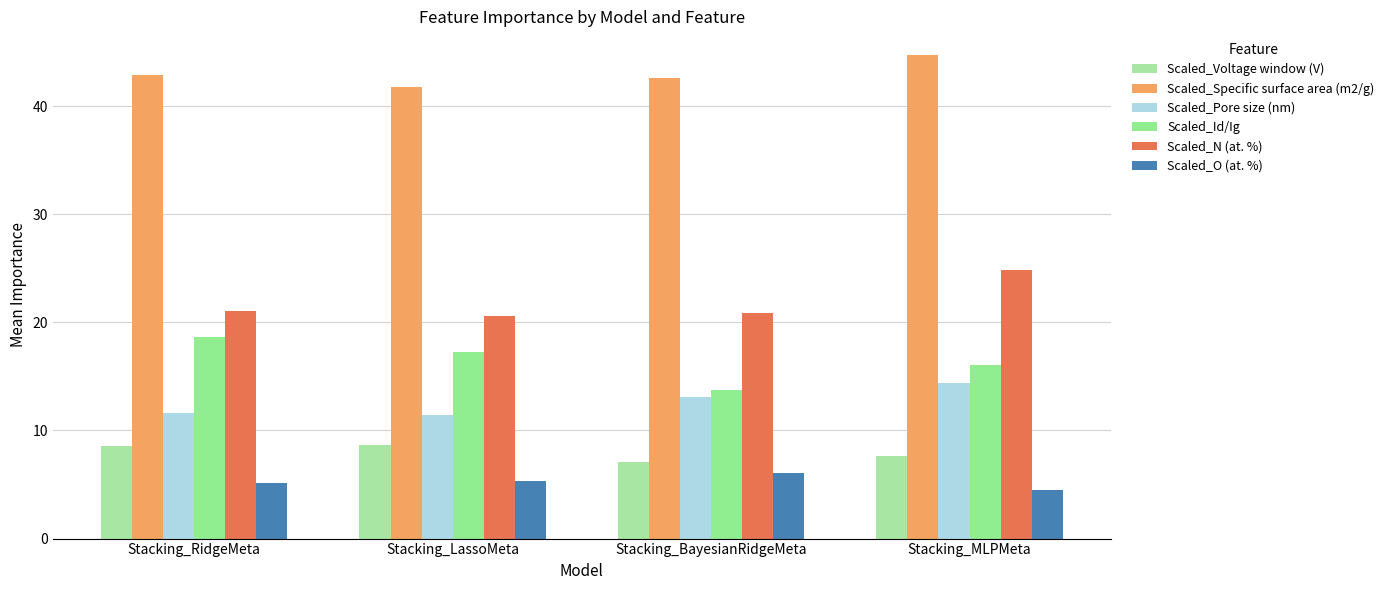

What is the difference between the Scaled_Voltage window (V) values at Stacking_MLPMeta and Stacking_LassoMeta?

1.0